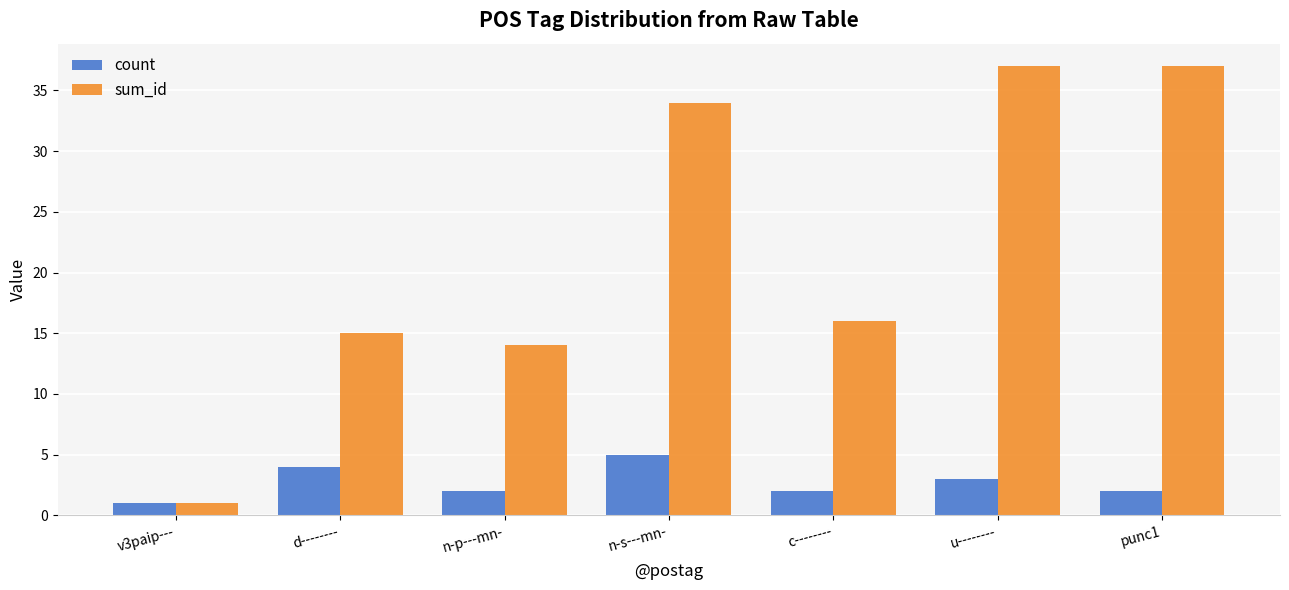

How many series are shown in this chart?

2